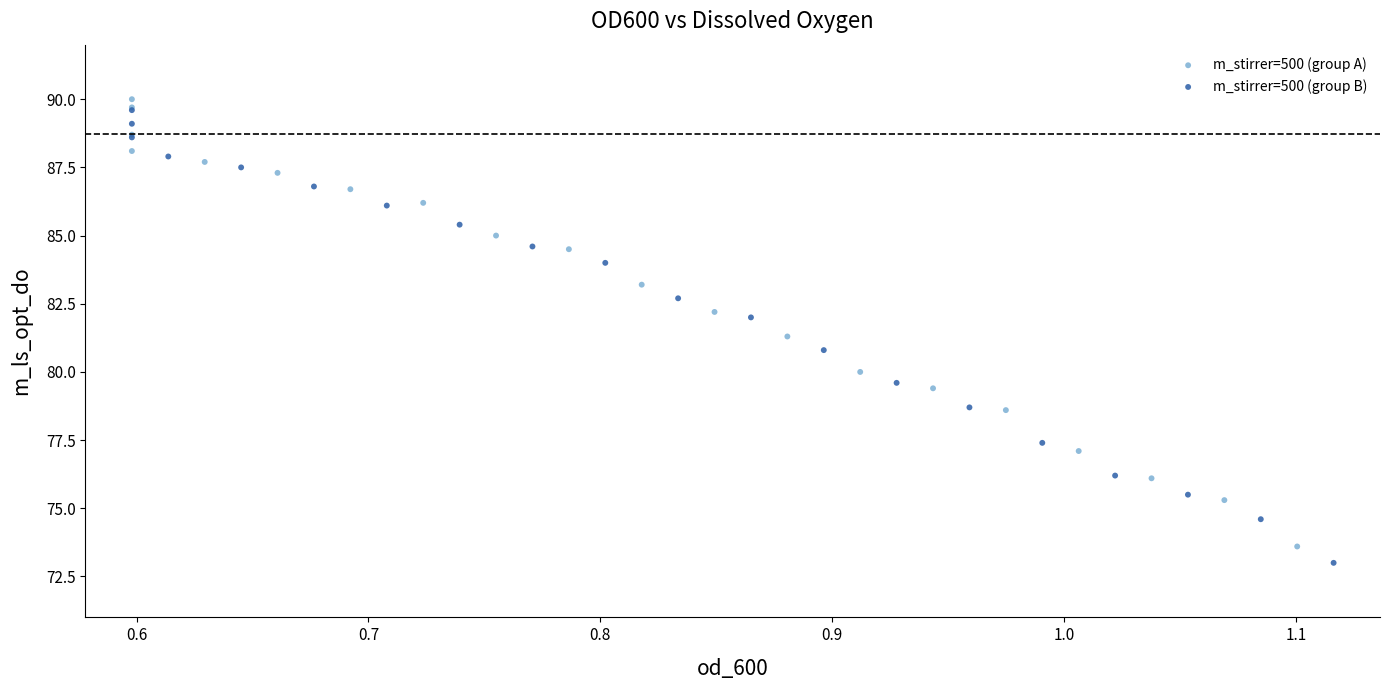

What are all the series names shown in the legend?

m_stirrer=500 (group A), m_stirrer=500 (group B)